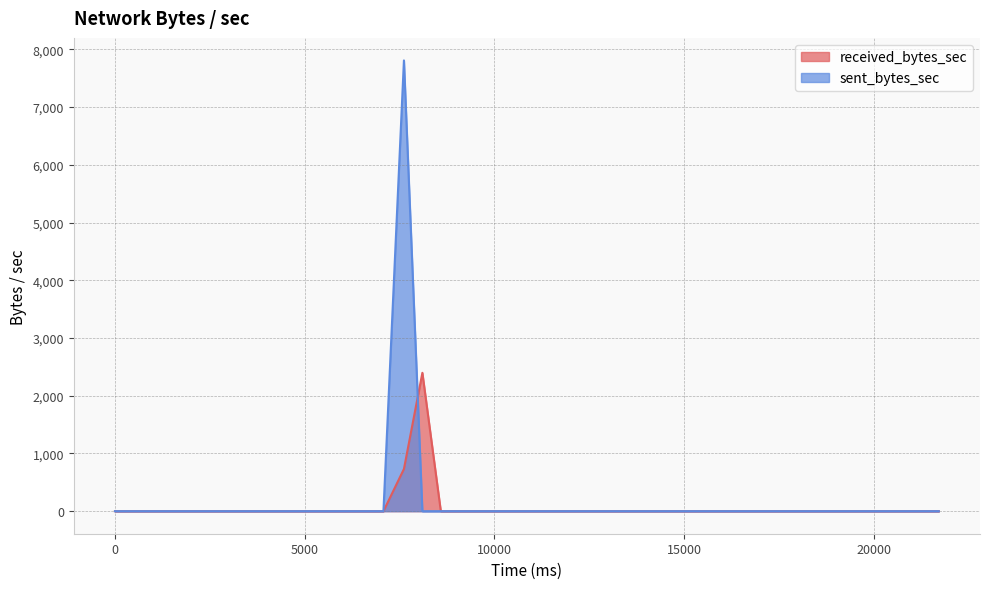

At which category does sent_bytes_sec reach its first local peak?

7614